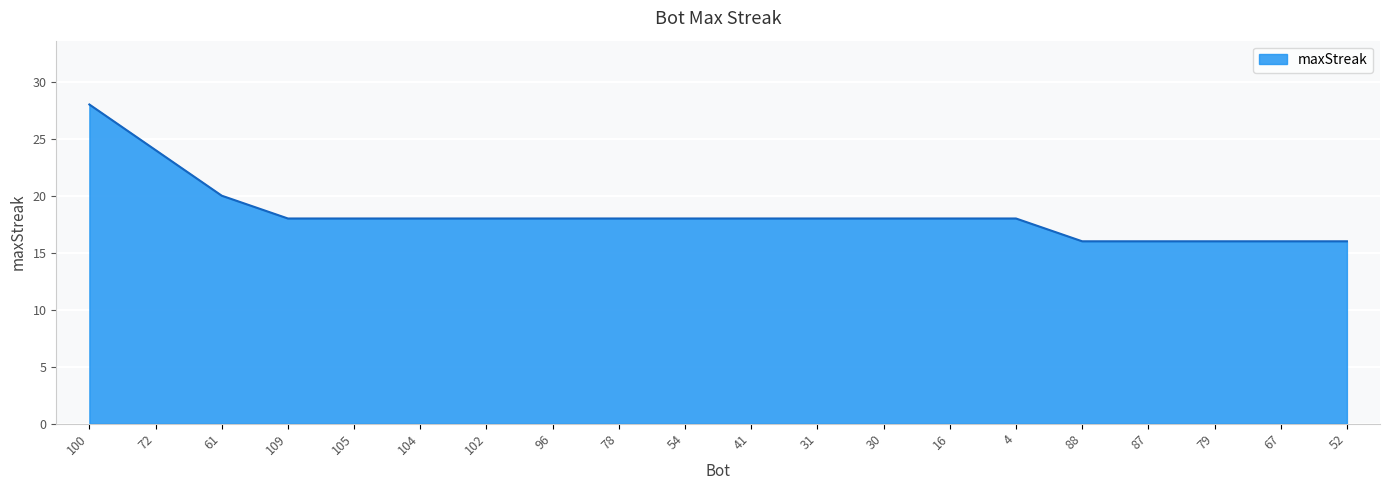

Which has a higher value, 100 or 96?

100